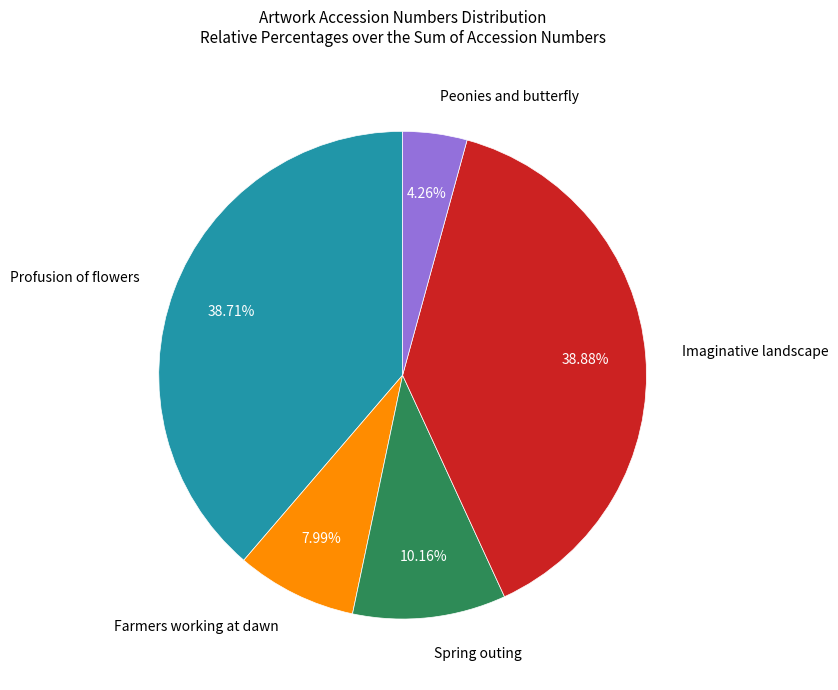

To the nearest percent, what is the average slice percentage?

20%